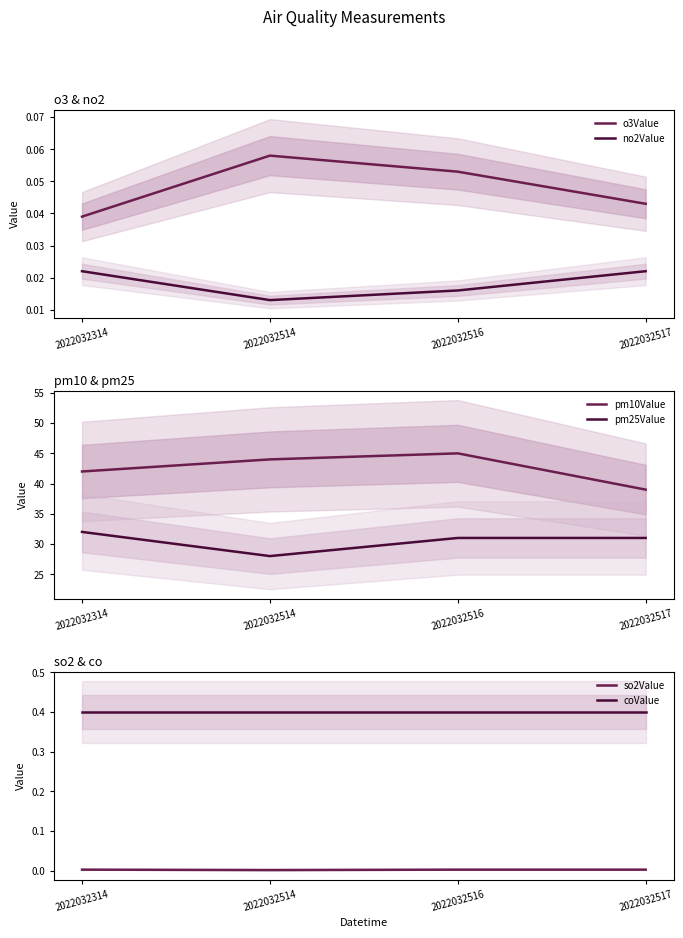

What is the difference between the pm25Value values at 2022032517 and 2022032314?

1